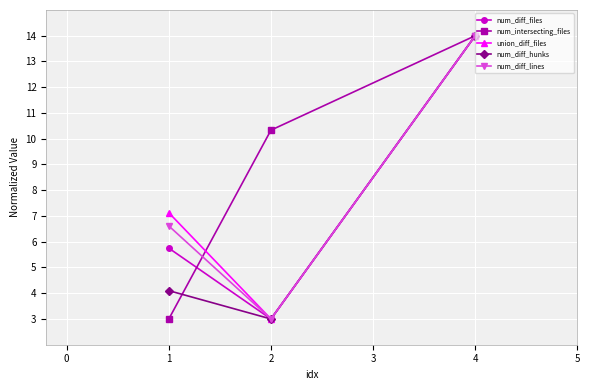

Which category has the highest value across all series?

4